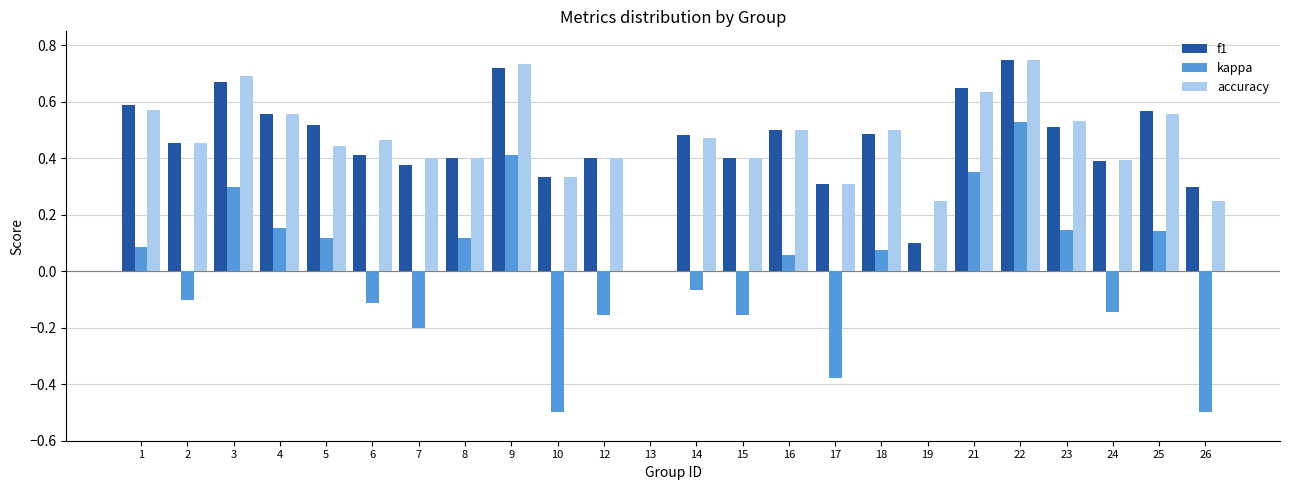

What are all the series names shown in the legend?

f1, kappa, accuracy